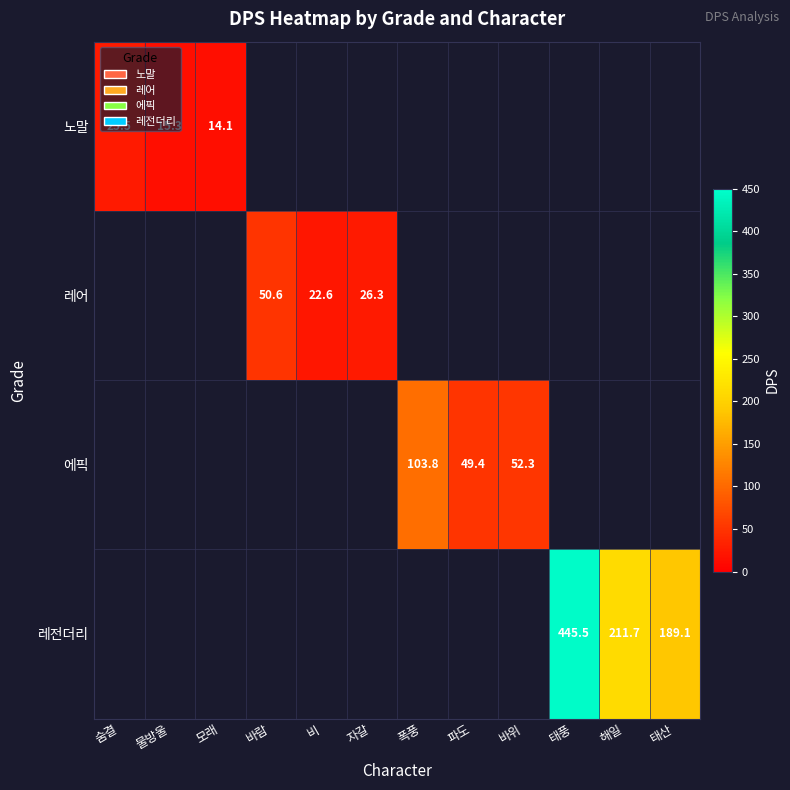

The value of 에픽 at 폭풍 is 103.8. True or false?

True